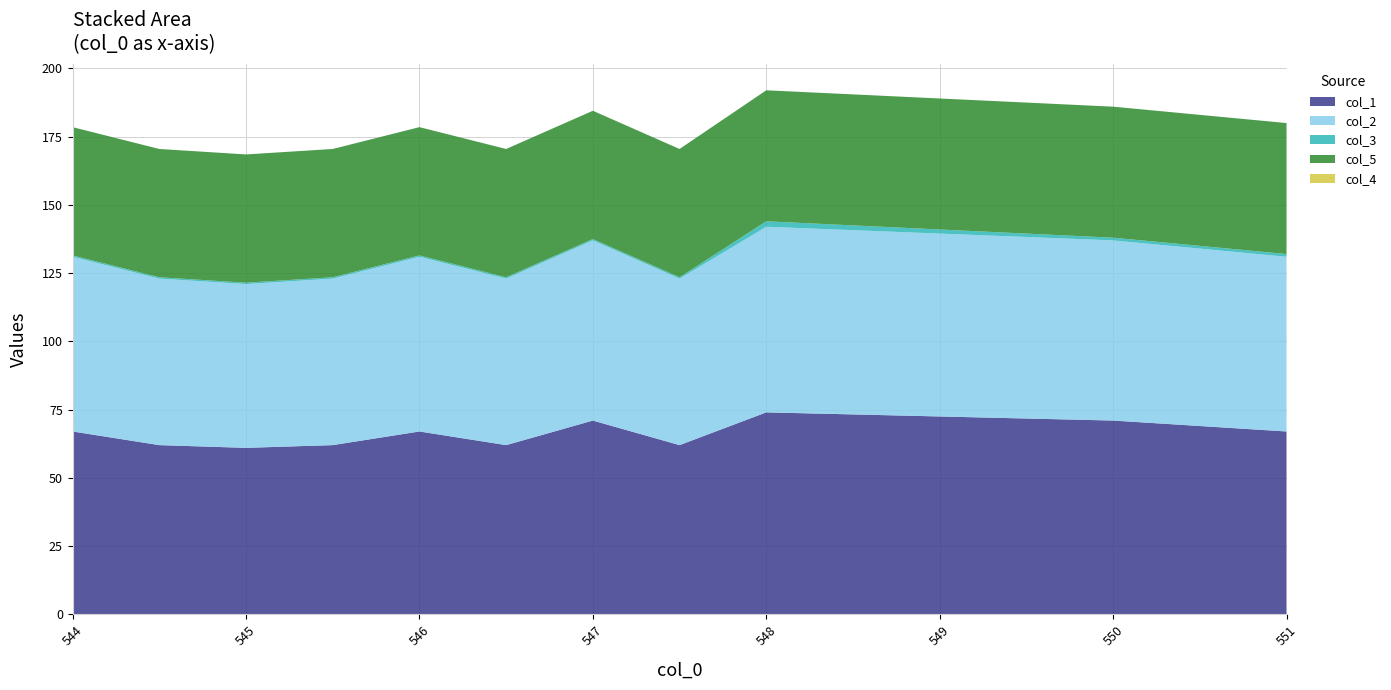

Reading left to right, list all the values displayed in this chart.

col_1: 67.0	62.0	61.0	62.0	67.0	62.0	71.0	62.0	74.0	71.0	67.0
col_2: 64.0	61.0	60.0	61.0	64.0	61.0	66.0	61.0	68.0	66.0	64.0
col_3: 0.5	0.5	0.5	0.5	0.5	0.5	0.5	0.5	2.0	1.0	1.0
col_5: 47.0	47.0	47.0	47.0	47.0	47.0	47.0	47.0	48.0	48.0	48.0
col_4: 0.0	0.0	0.0	0.0	0.0	0.0	0.0	0.0	0.0	0.0	0.0